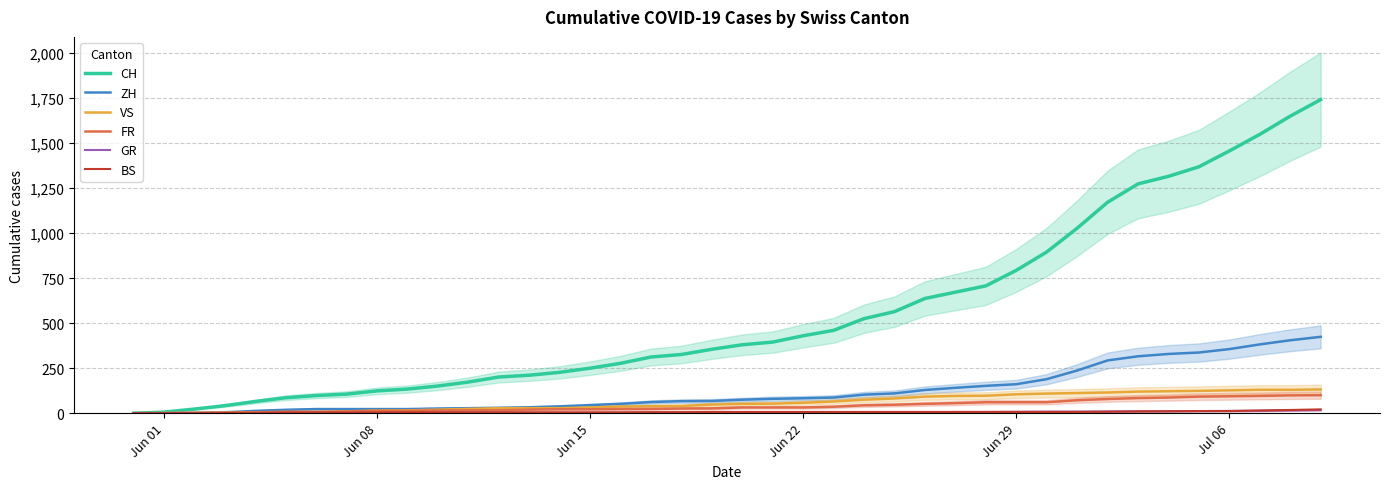

What is the maximum value for ZH?

424